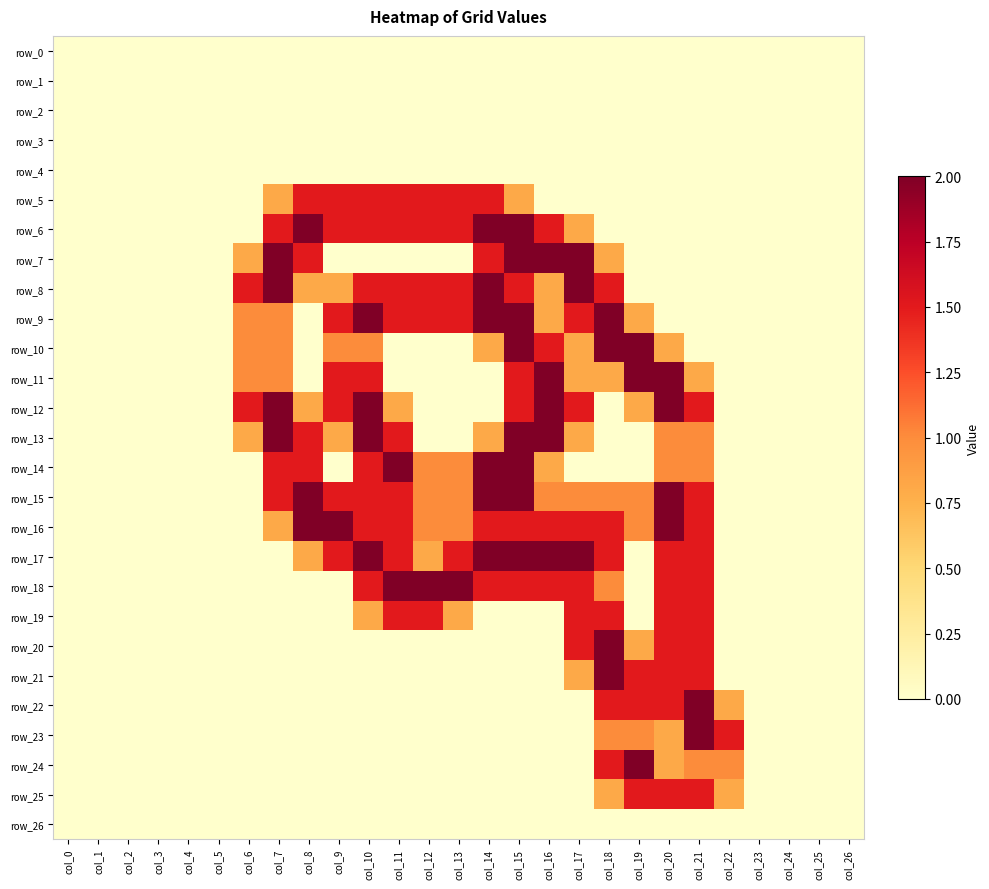

Which series has the largest range (max minus min)?

row_6